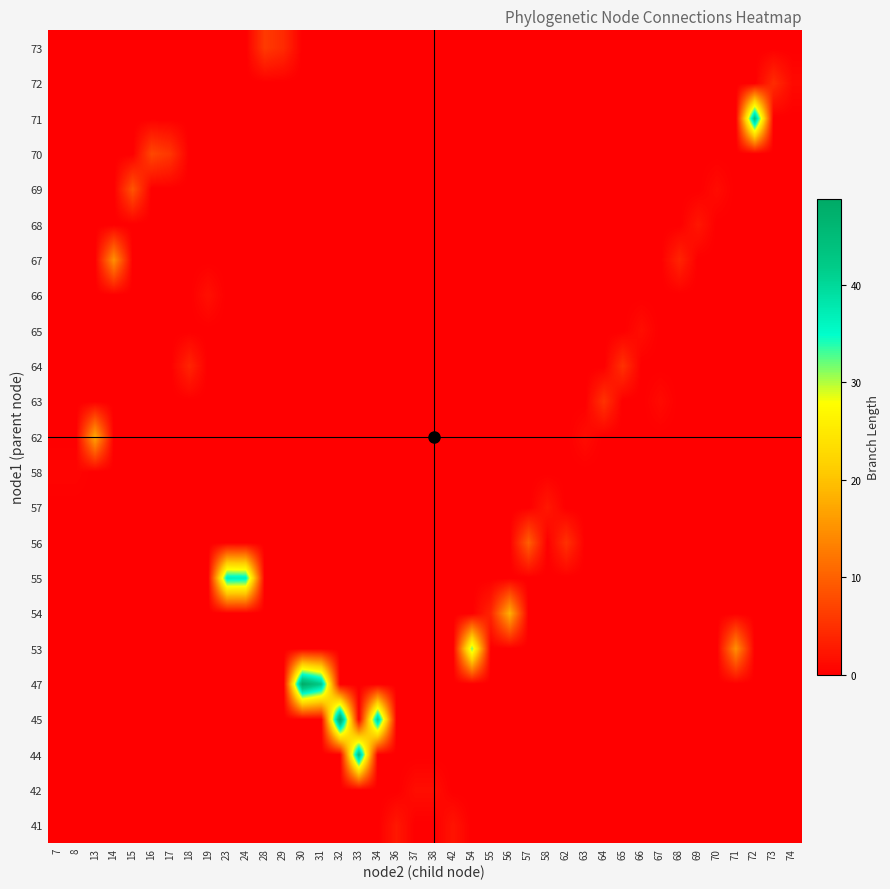

What is the greatest value displayed?

48.9